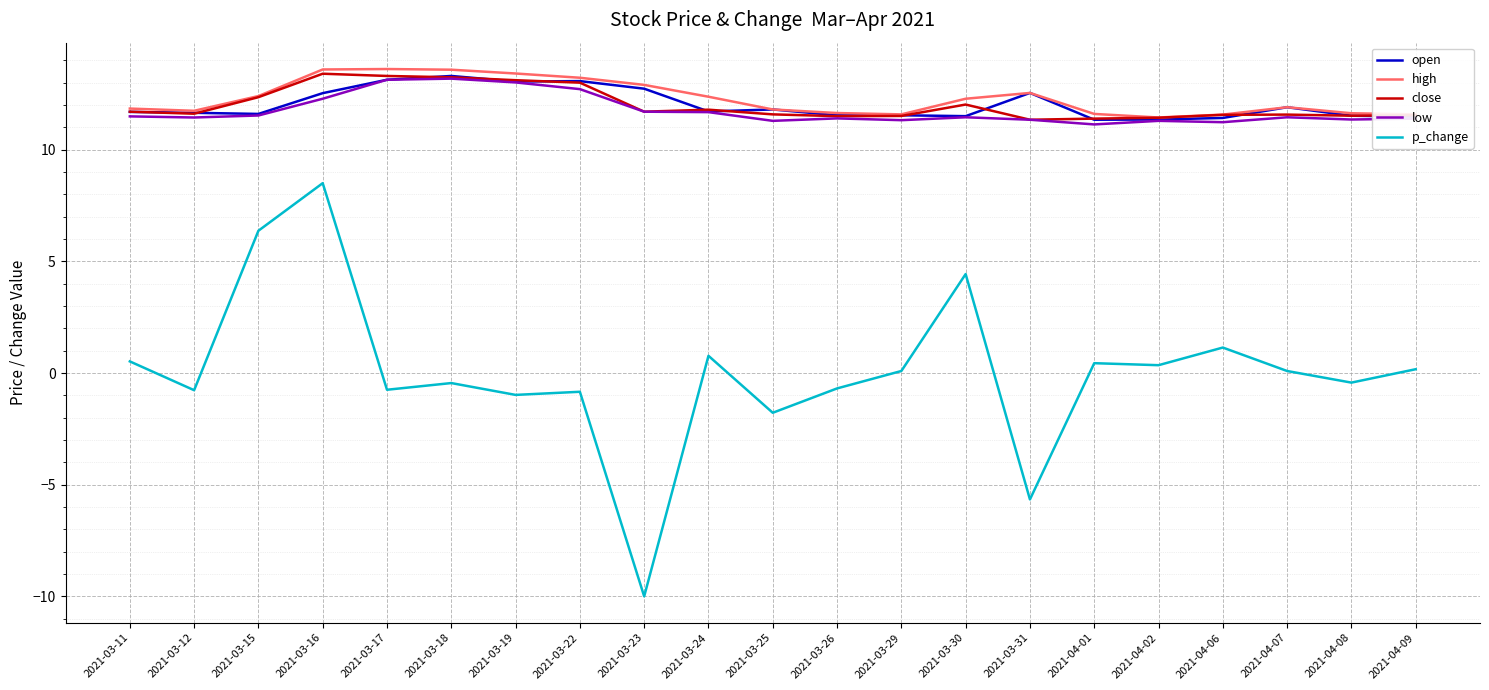

True or false: close and p_change cross at least once.

False